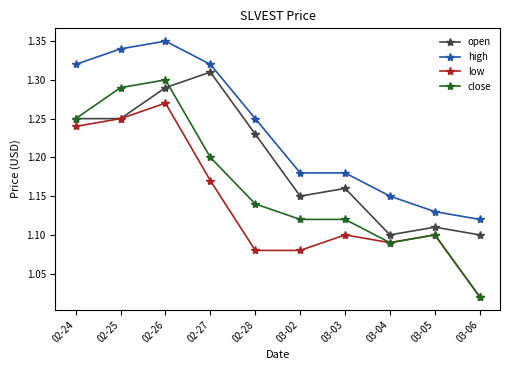

True or false: open has a value of 0.8 at 03-02.

False